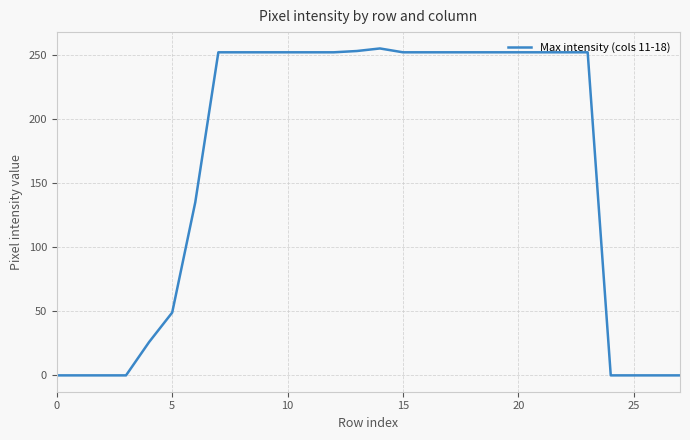

What is the difference between the maximum and minimum values?

255